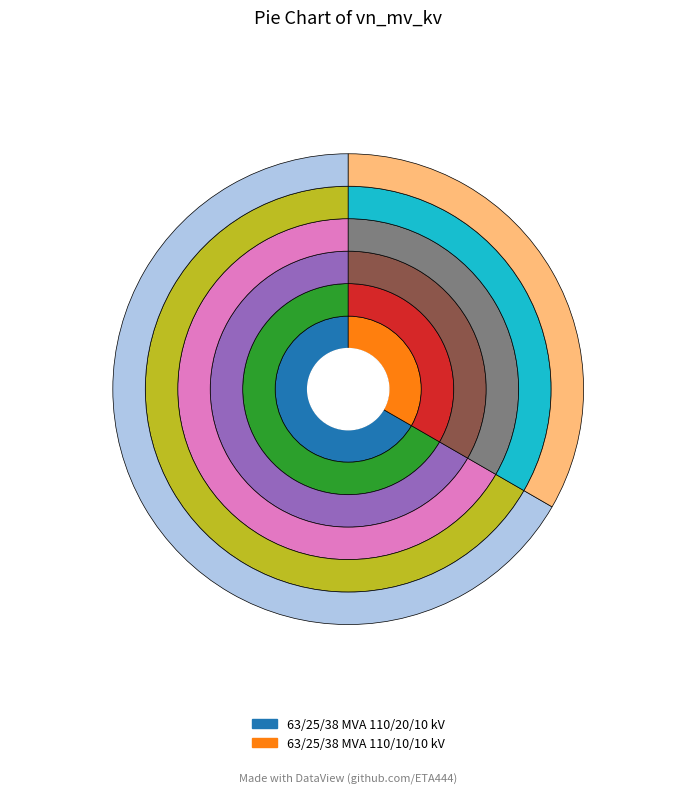

What is the change in value from 63/25/38 MVA 110/20/10 kV to 63/25/38 MVA 110/10/10 kV?

-10